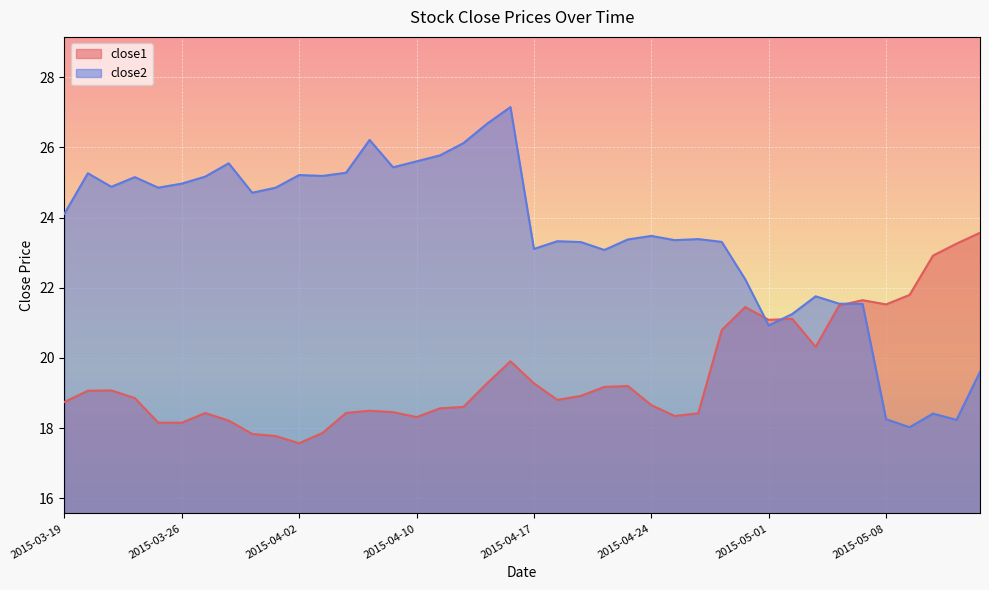

At which label does close1 first exceed 18?

2015-03-19